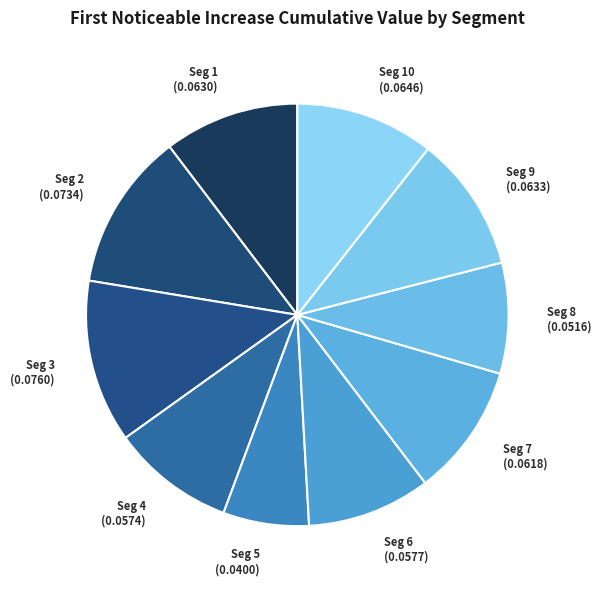

How many slices are in this pie chart?

10